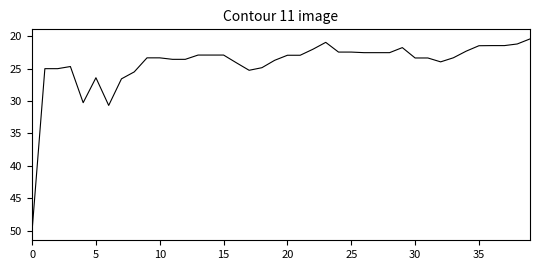

What is the greatest value displayed?

50.0